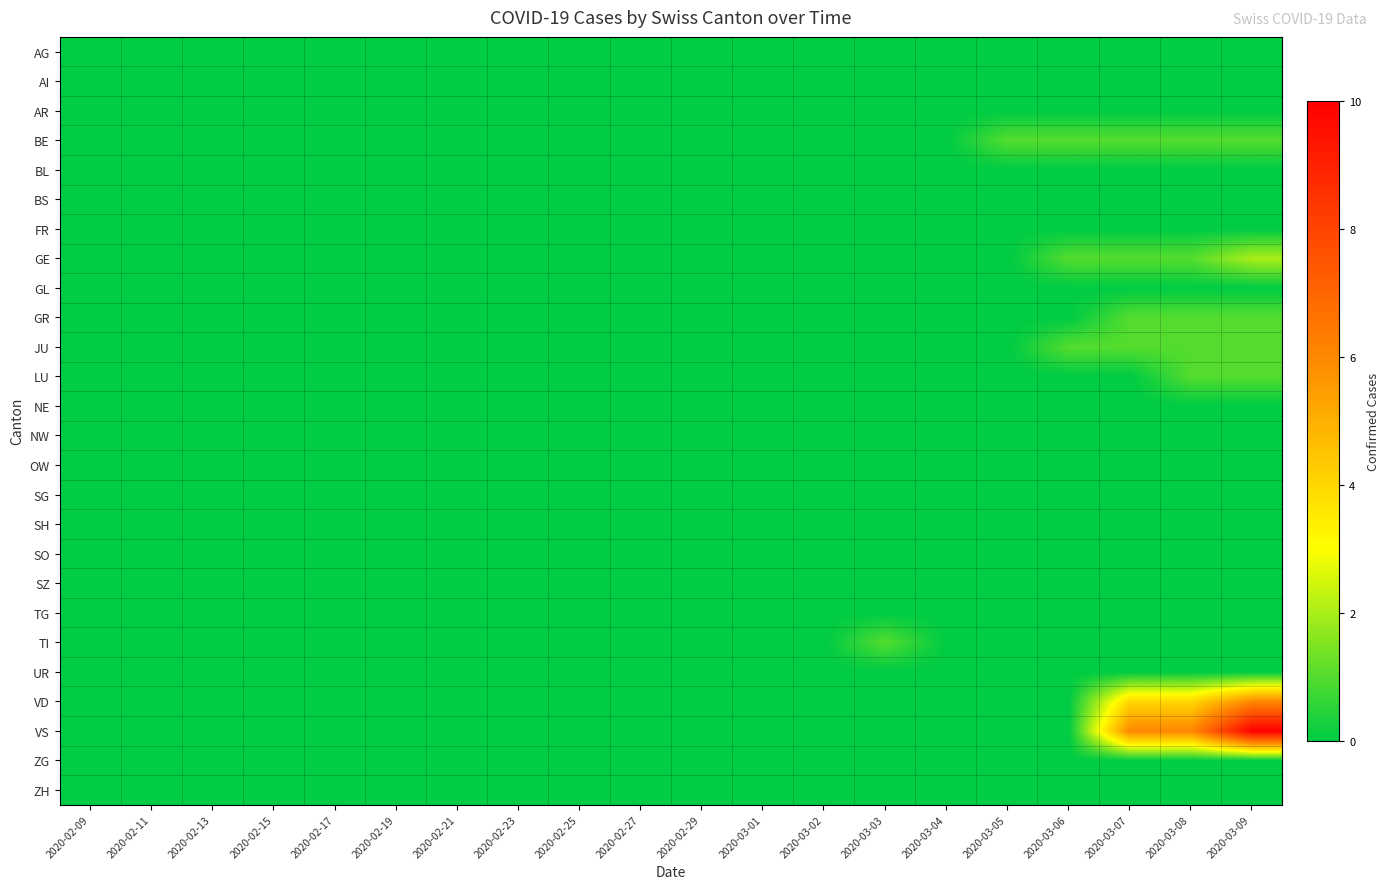

Which series has the largest total across all categories?

VS